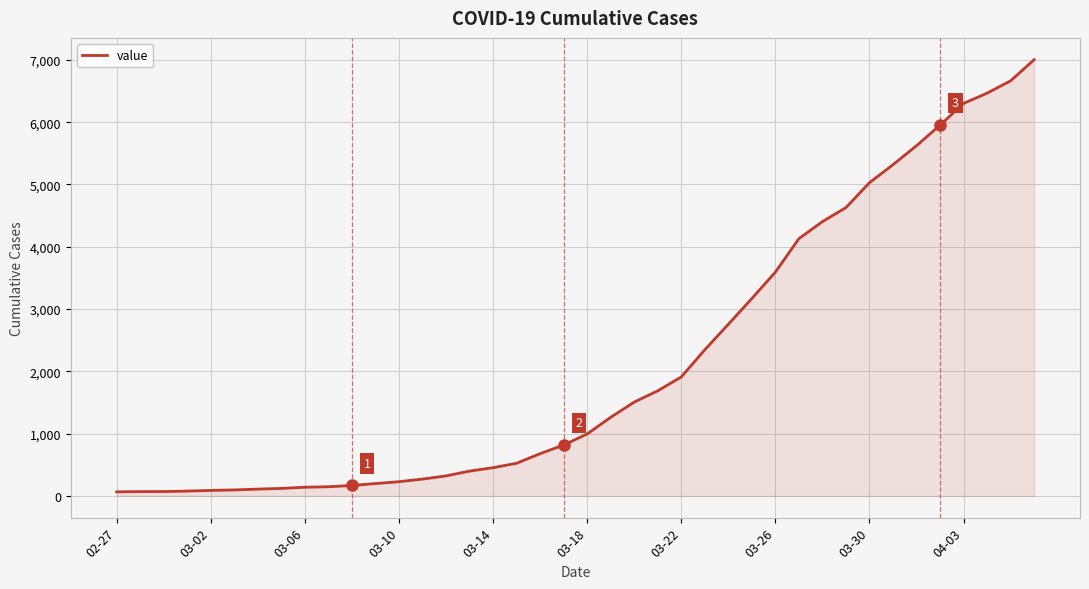

What is the sum of all values?

85740